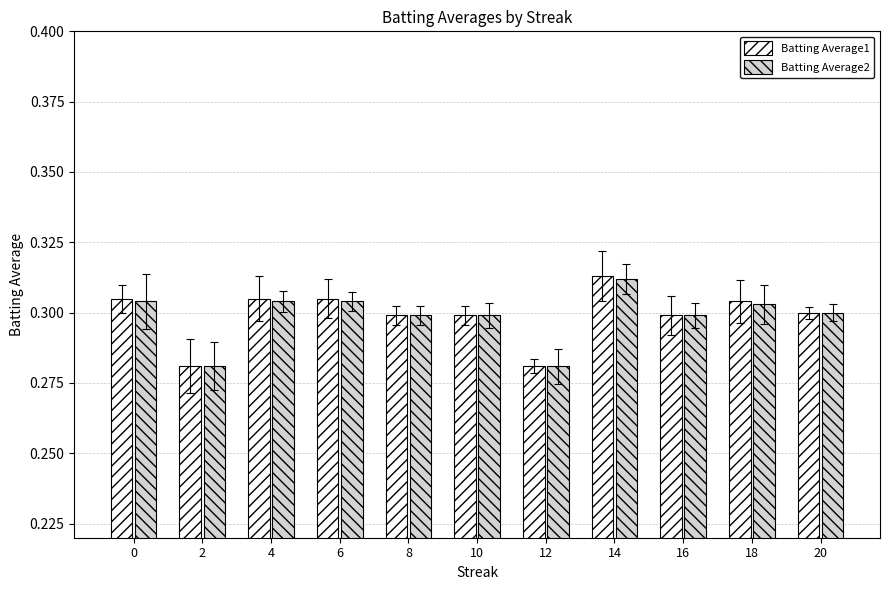

What is the sum of all Batting Average2 values?

3.3